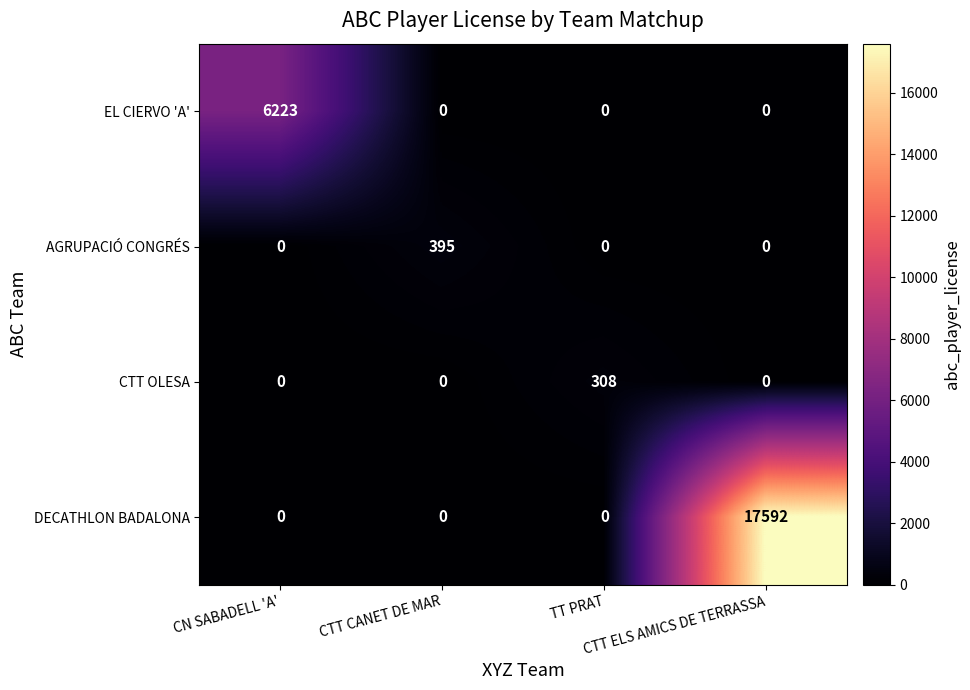

What is the maximum value shown in the chart?

17592